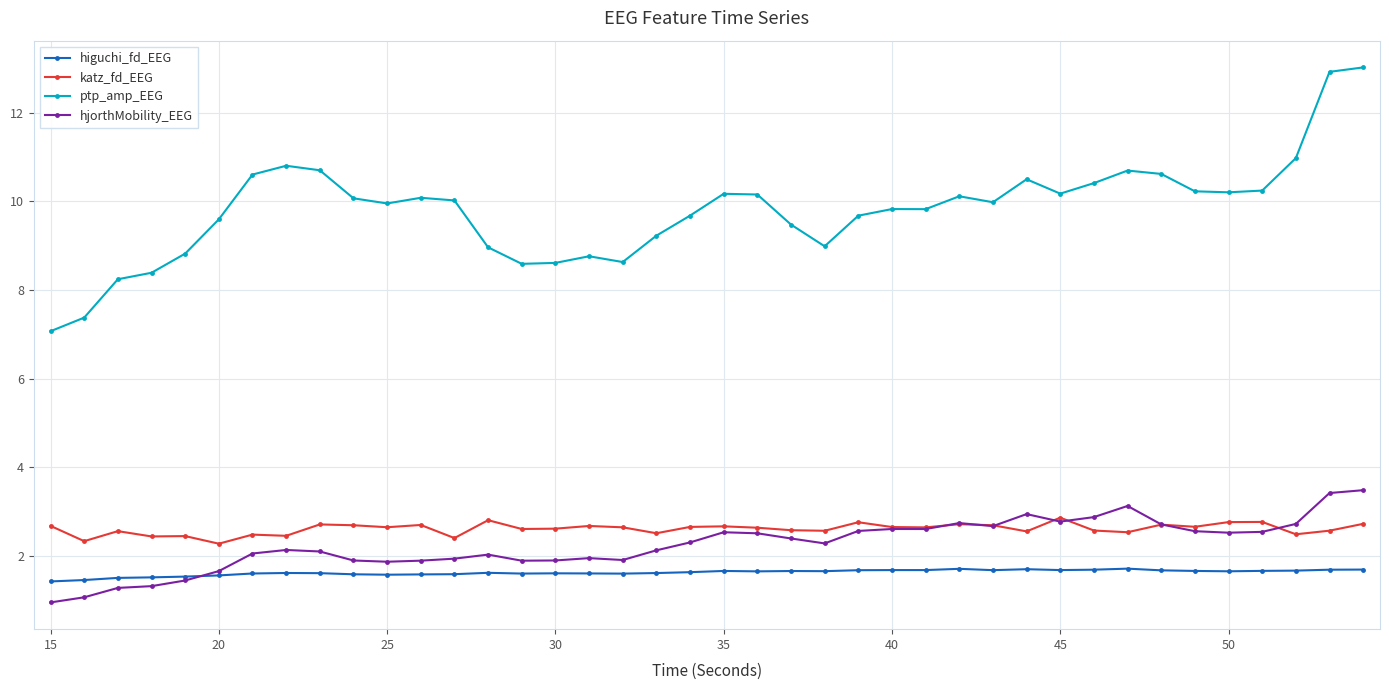

True or false: katz_fd_EEG and ptp_amp_EEG intersect in this chart.

False